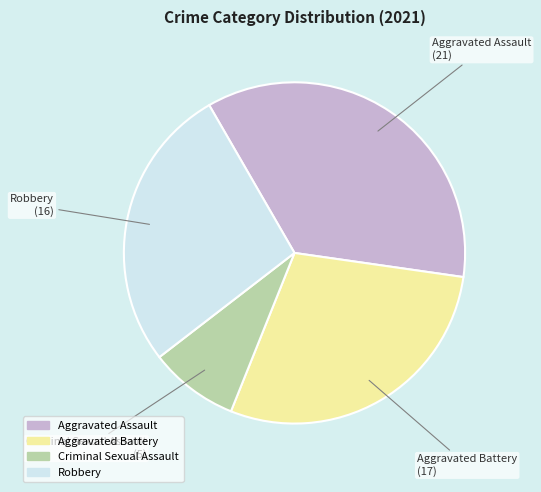

Combined, do Criminal Sexual Assault and Aggravated Assault account for over 50%?

No